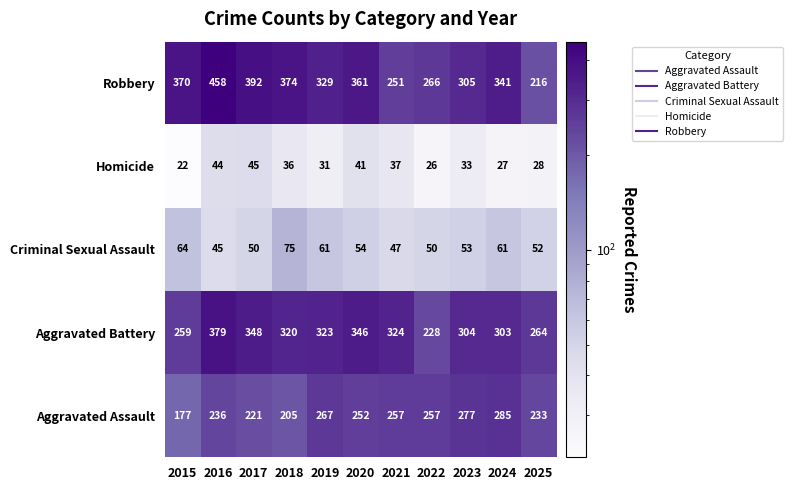

True or false: Aggravated Battery has a value of 348 at 2017.

True